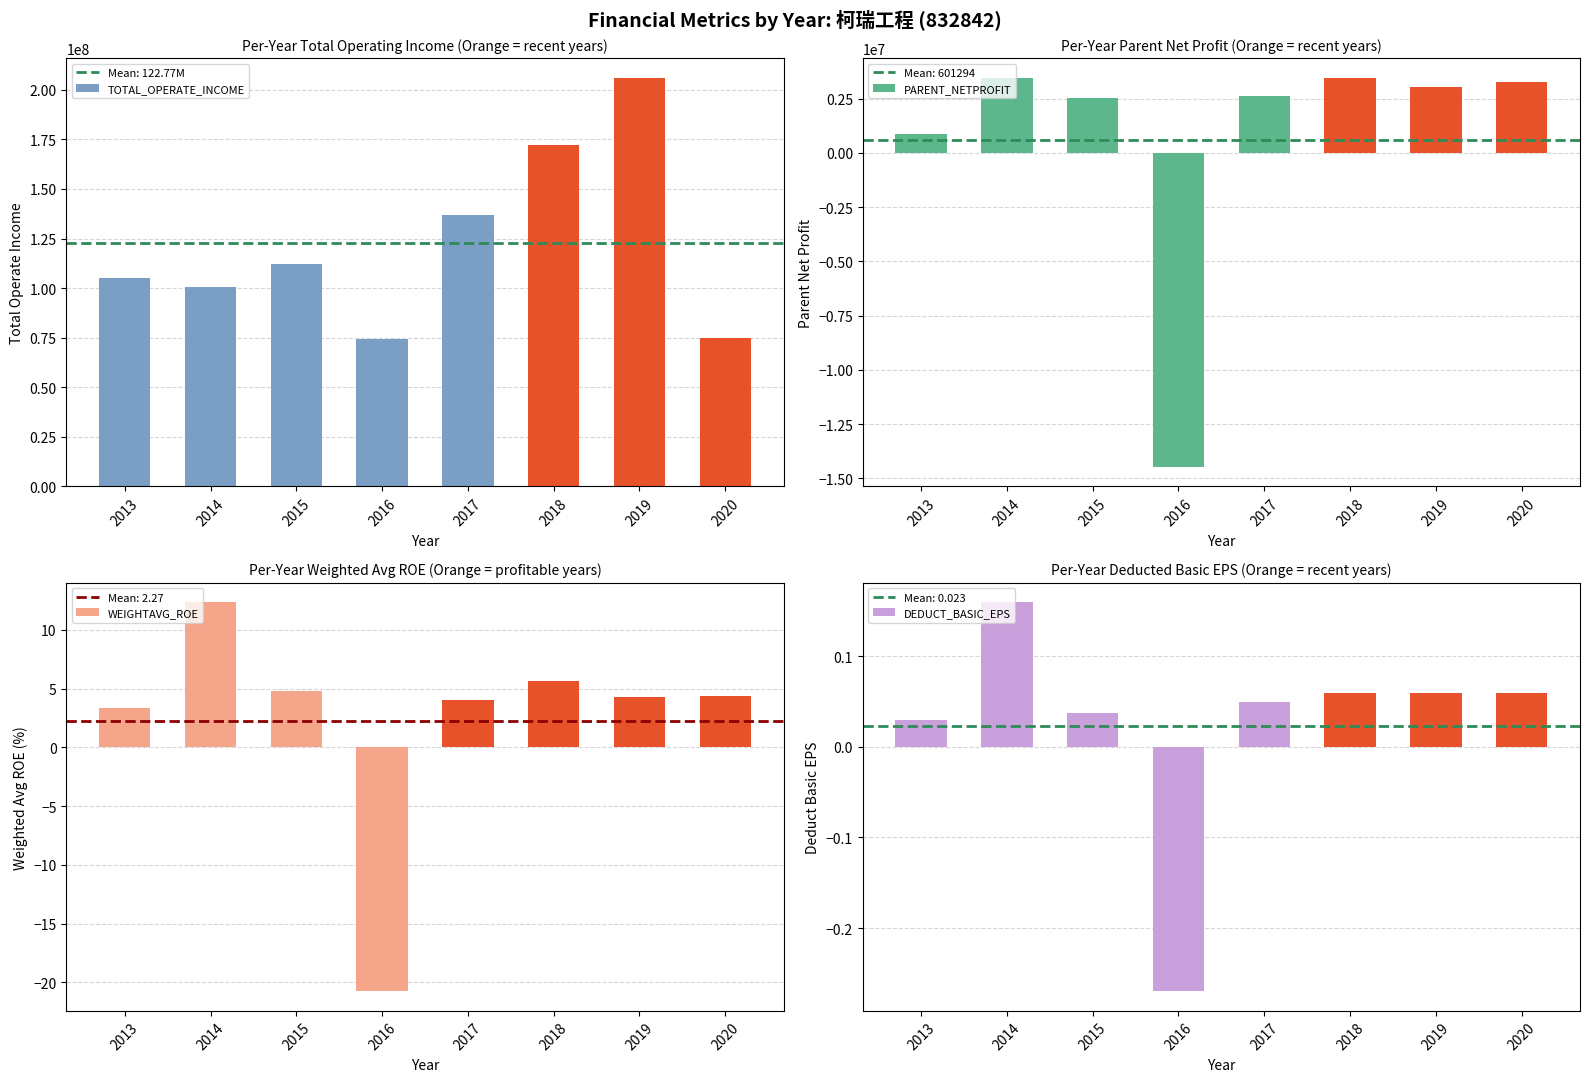

At which category is the sum across all series the highest?

2019